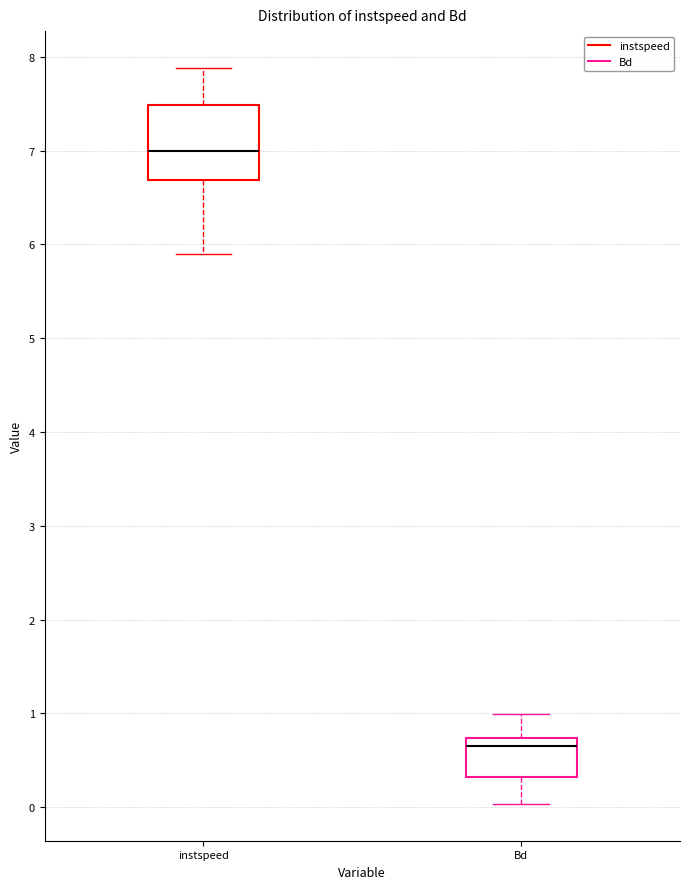

Which box is the tallest, from its lower edge to its upper edge?

instspeed